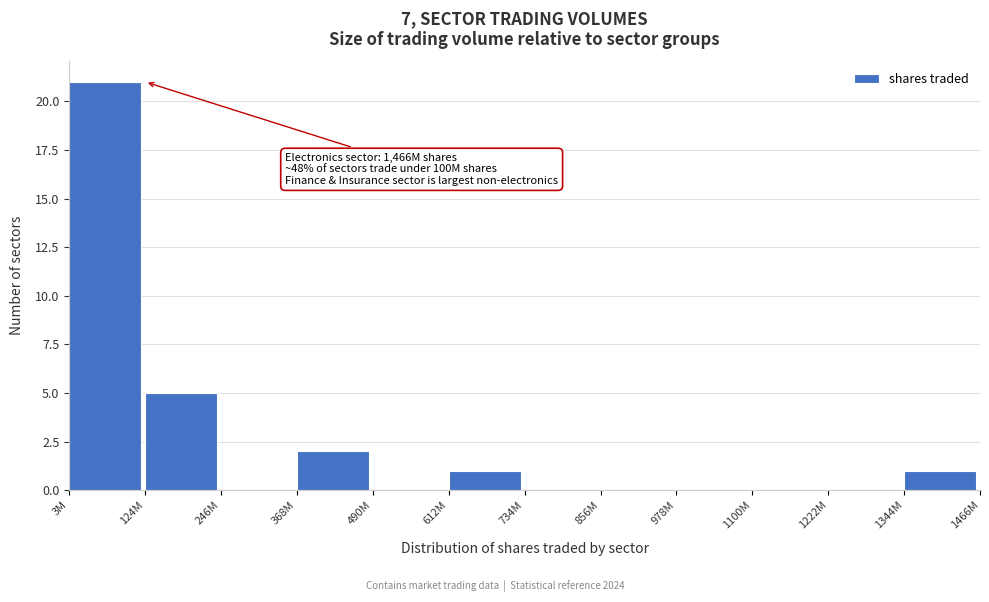

Reading left to right, what are all the values shown in this chart?

3M=21	124M=5	246M=0	368M=2	490M=0	612M=1	734M=0	856M=0	978M=0	1100M=0	1222M=0	1344M=1